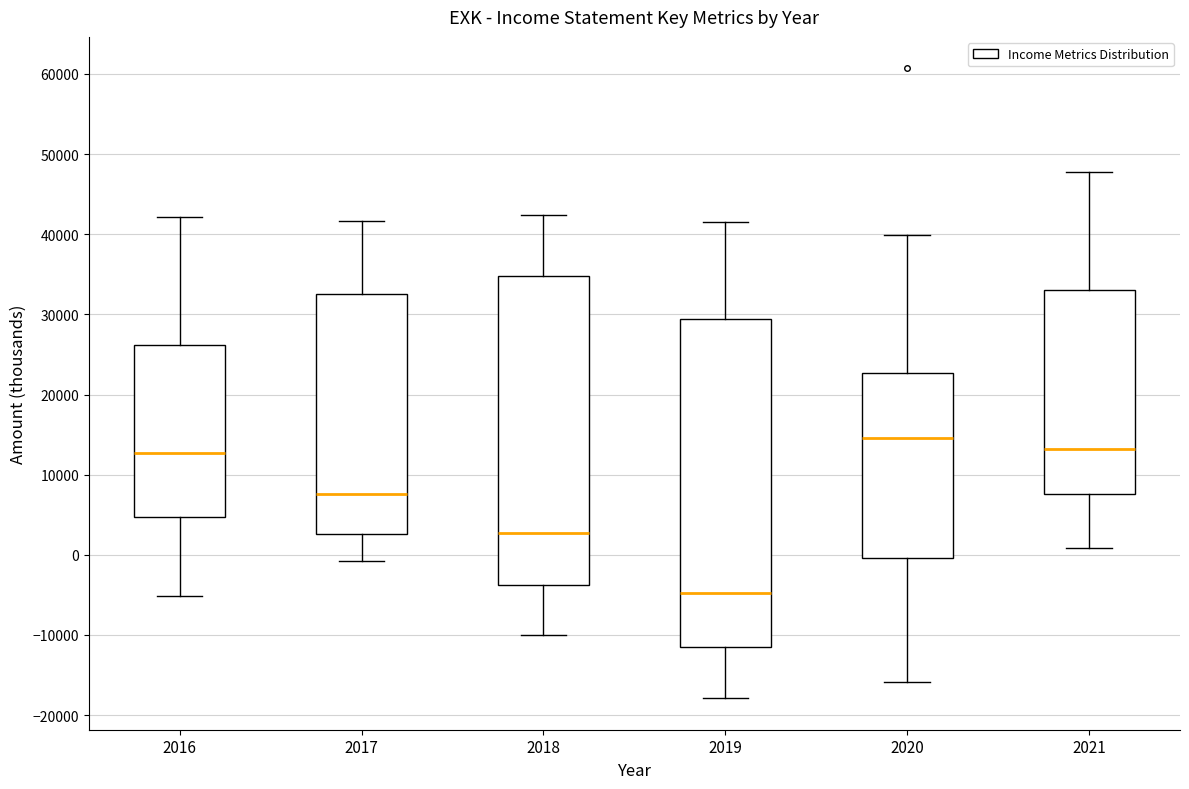

Which box's median line is the highest?

2020